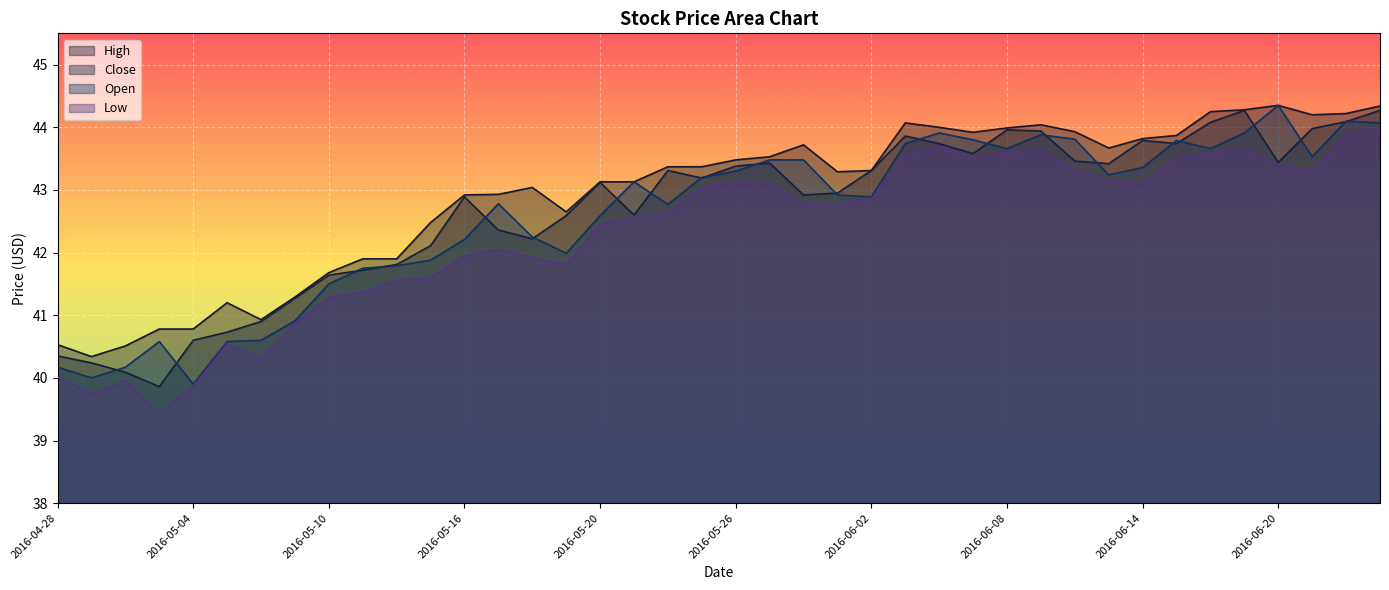

What is the sum of the Low values at 2016-06-22 and 2016-05-11?

85.2